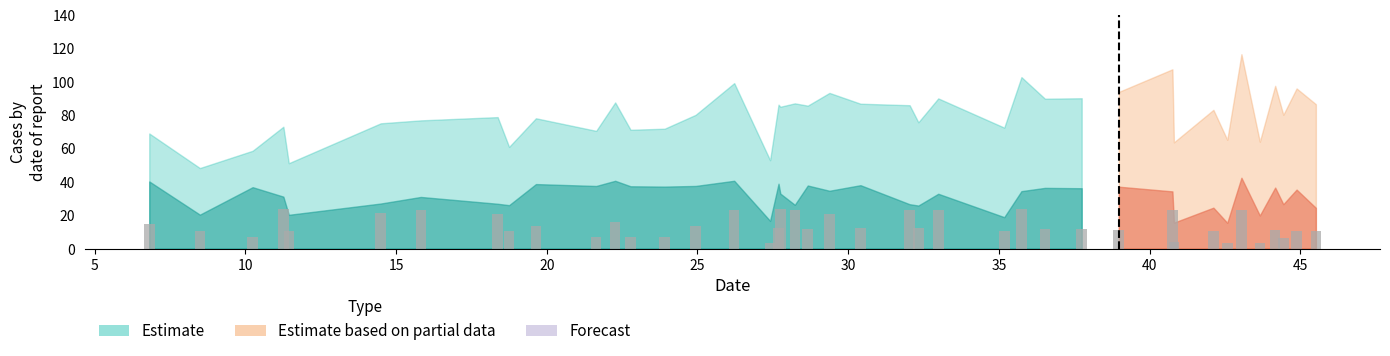

What is the difference between the maximum and minimum values?

19.9